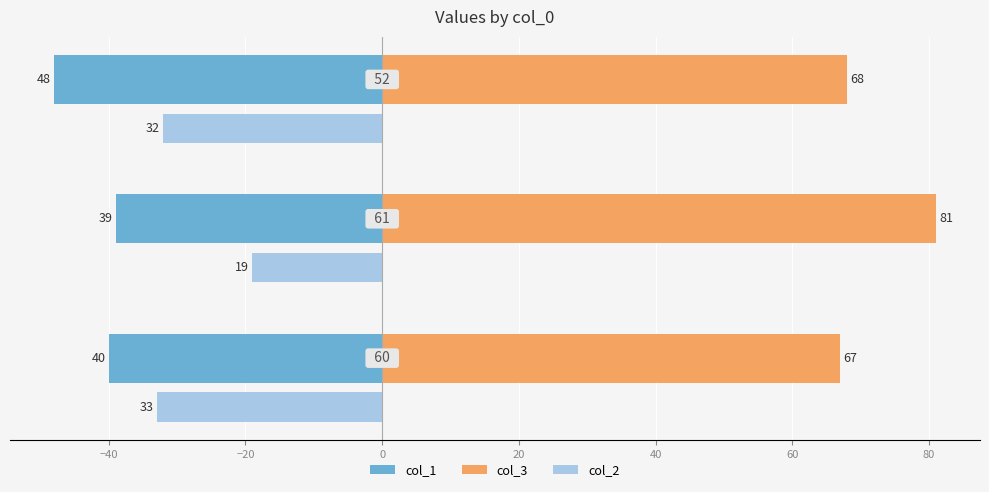

Reading left to right, extract all data points from this chart.

col_1: -40	-39	-48
col_3: 67	81	68
col_2: -33	-19	-32